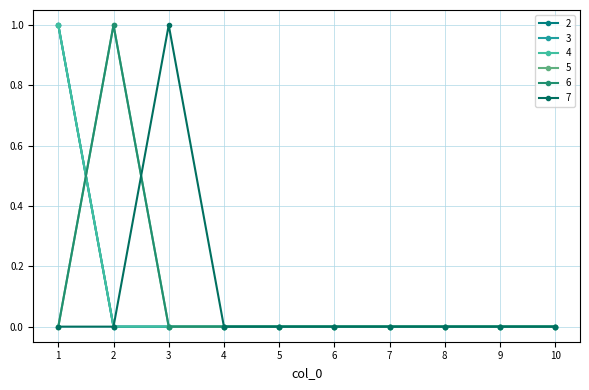

Does the chart have visible grid lines?

Yes